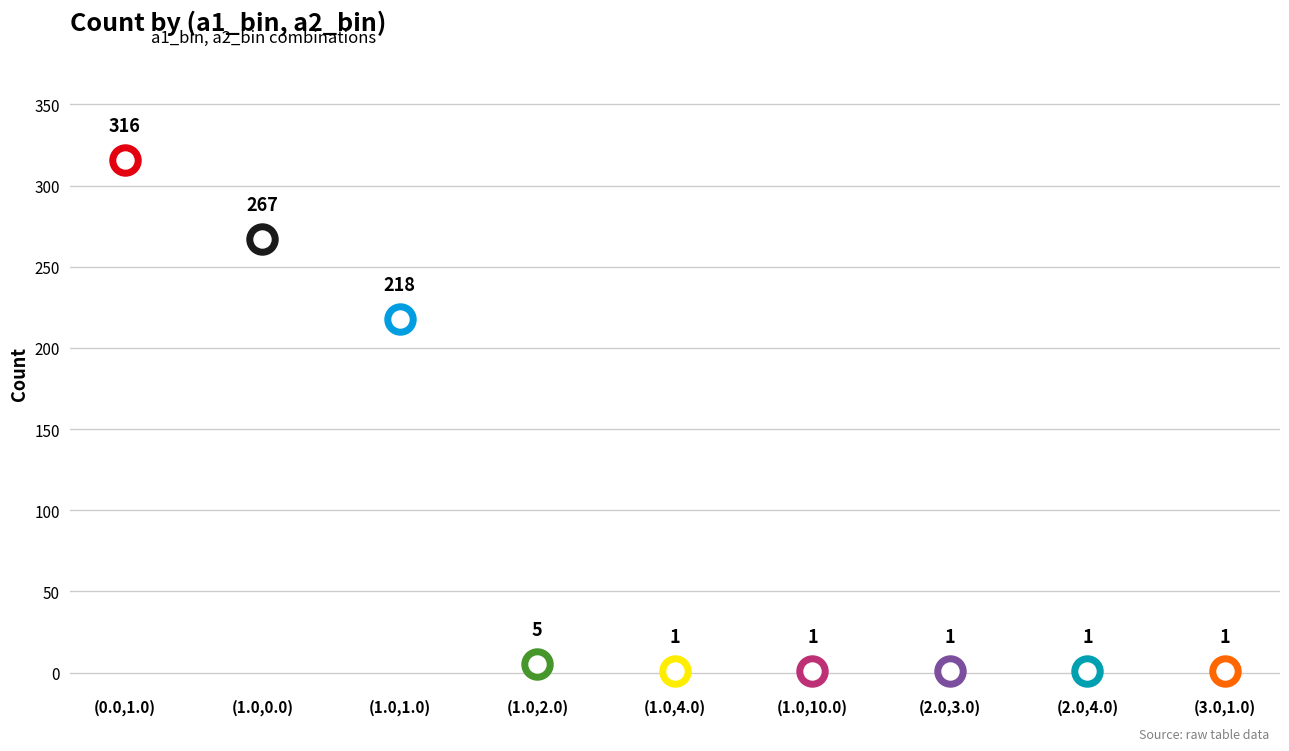

What is the change in value from (1.0,1.0) to (3.0,1.0)?

-217